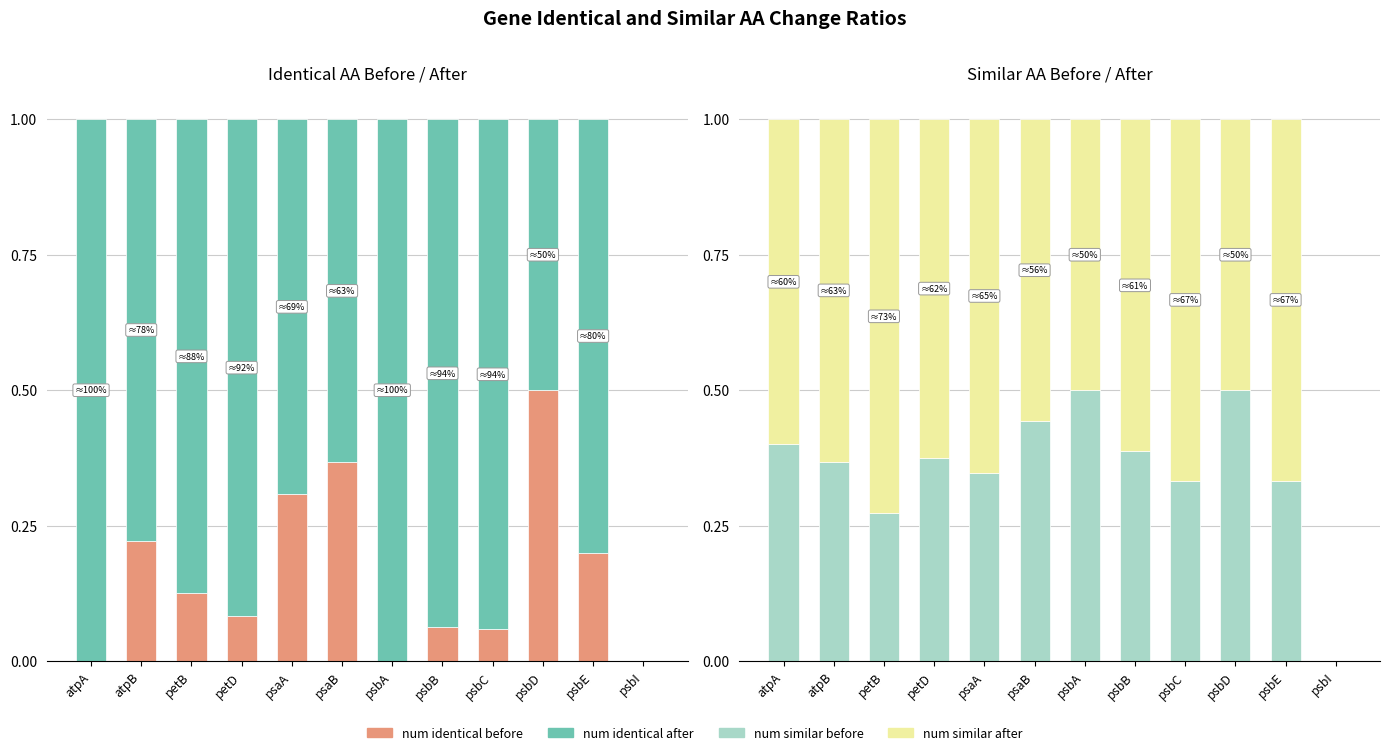

What position from the left is atpA?

1